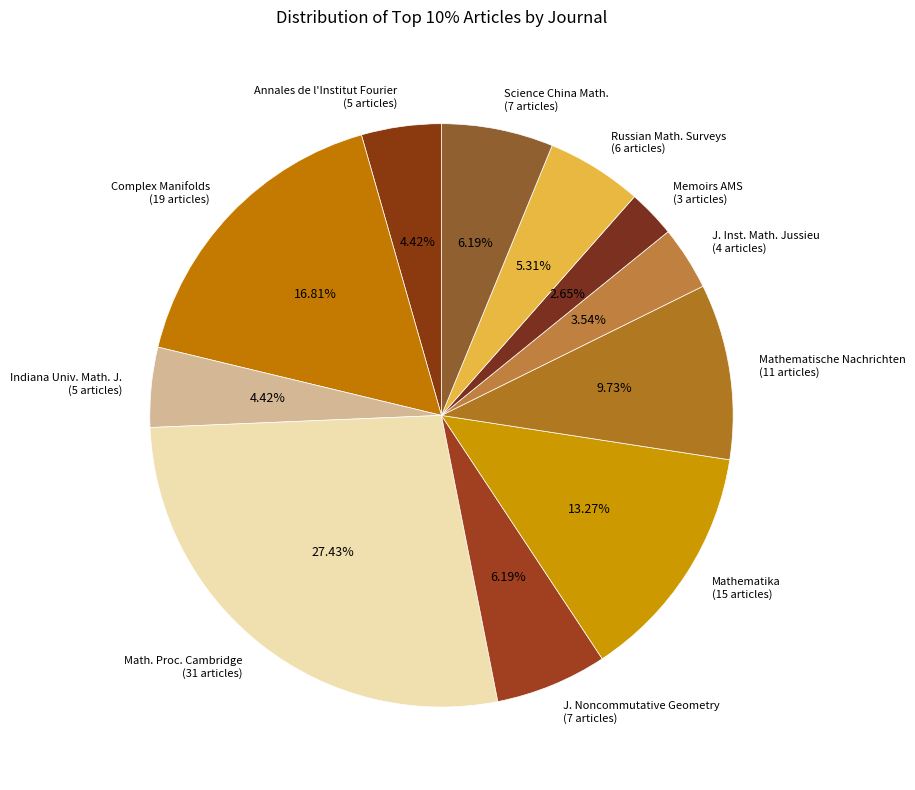

Which category has the smallest portion of the pie?

Memoirs AMS